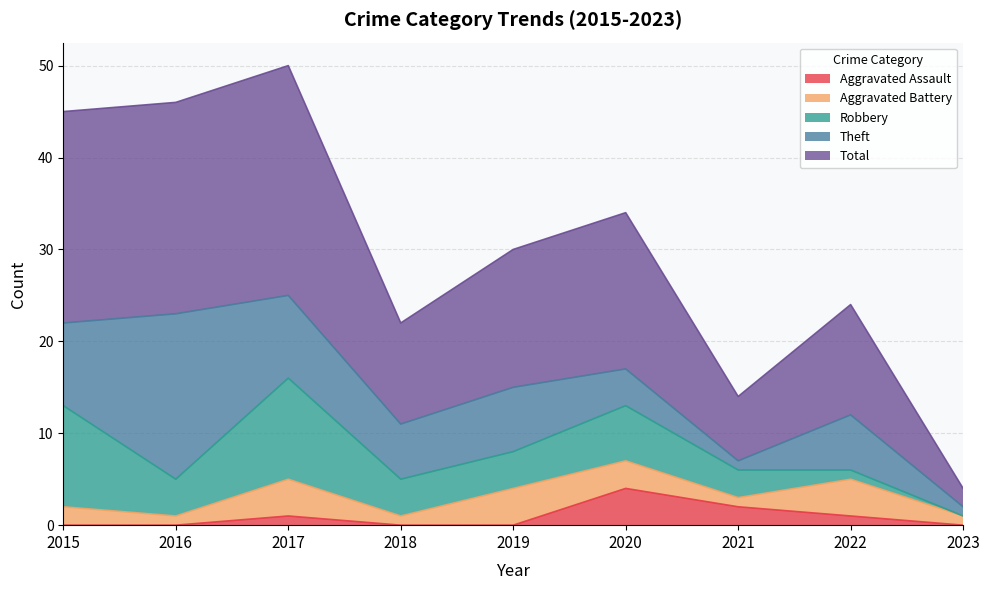

Reading left to right, extract all data points from this chart.

Aggravated Assault: 0	0	1	0	0	4	2	1	0
Aggravated Battery: 2	1	4	1	4	3	1	4	1
Robbery: 11	4	11	4	4	6	3	1	0
Theft: 9	18	9	6	7	4	1	6	1
Total: 23	23	25	11	15	17	7	12	2